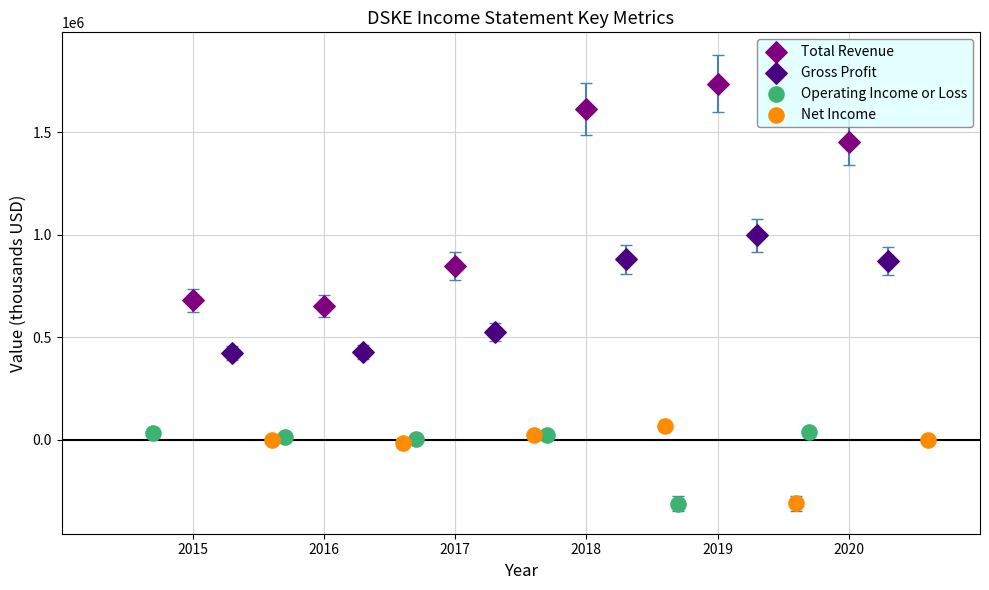

Which series reaches the maximum Y coordinate?

Total Revenue